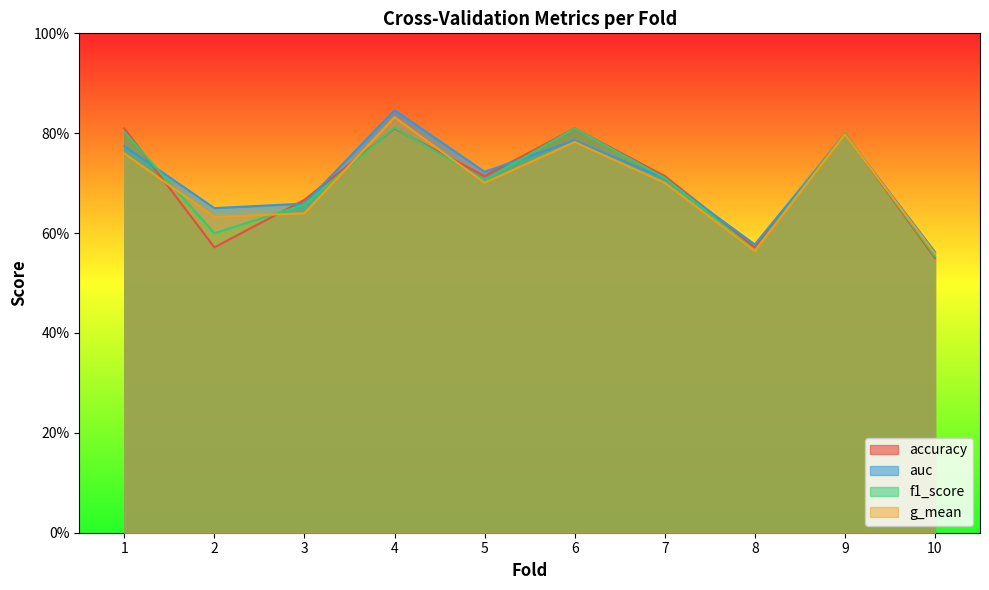

Which category has the highest value in the f1_score series?

4